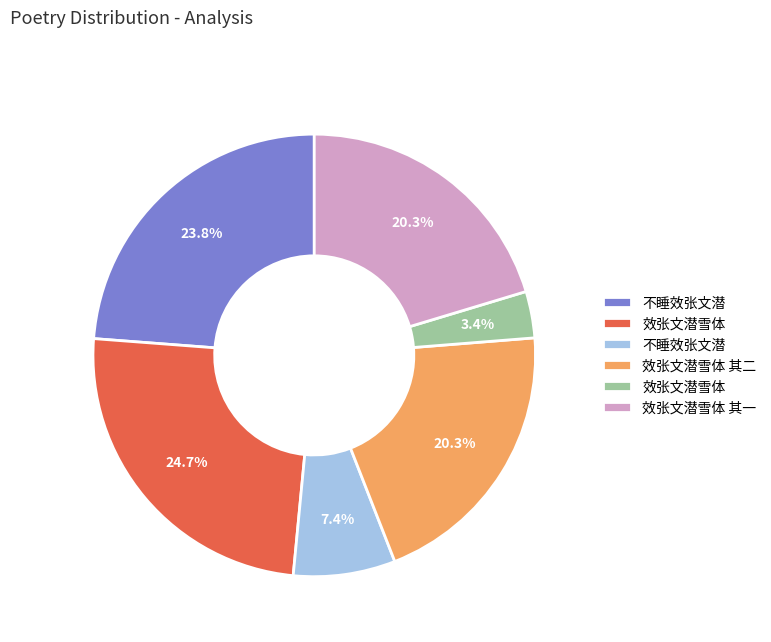

Is there any slice that represents more than half of the pie?

No